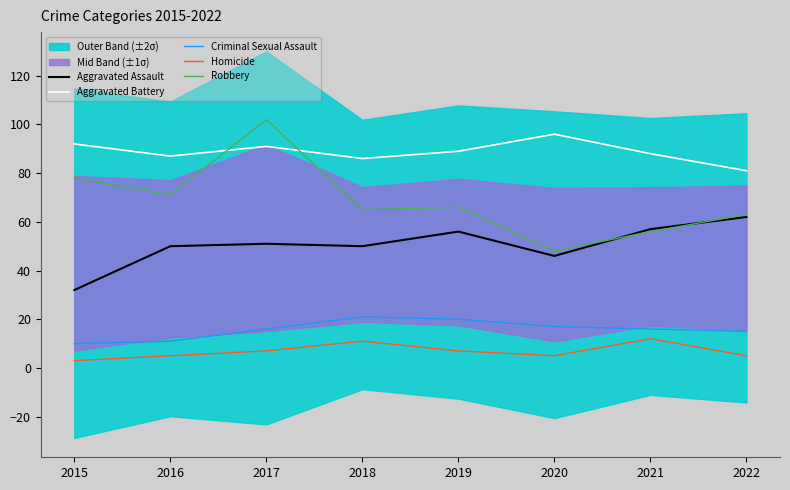

At 2022, list the series in order from largest to smallest.

Aggravated Battery, Robbery, Aggravated Assault, Criminal Sexual Assault, Homicide